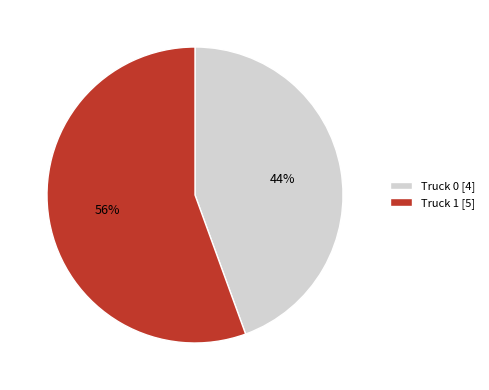

True or false: Truck 0 accounts for 44% of the total.

True